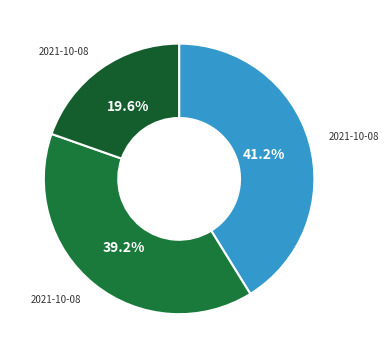

How many slices are in this pie chart?

3